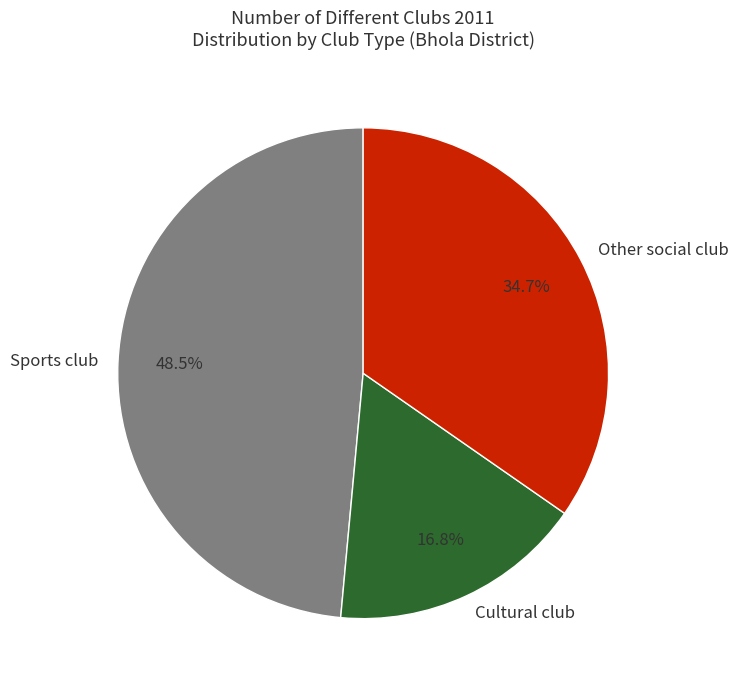

What percentage do Other social club and Cultural club together represent?

51.5%